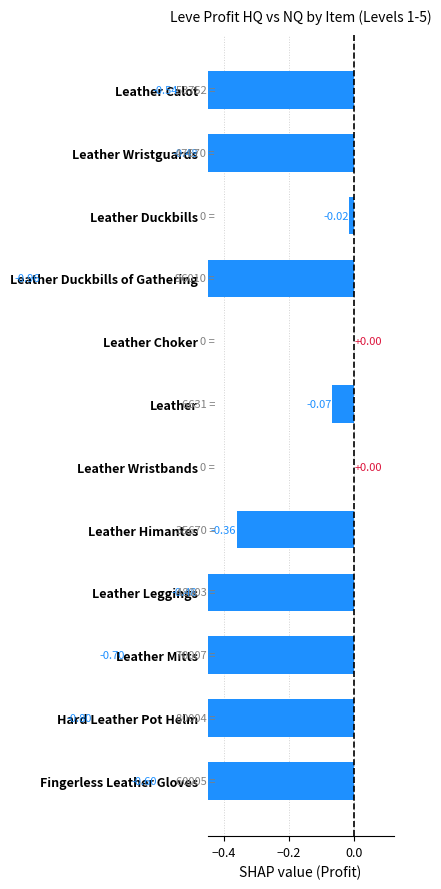

What is the value of the 9th bar from the left?

-0.5